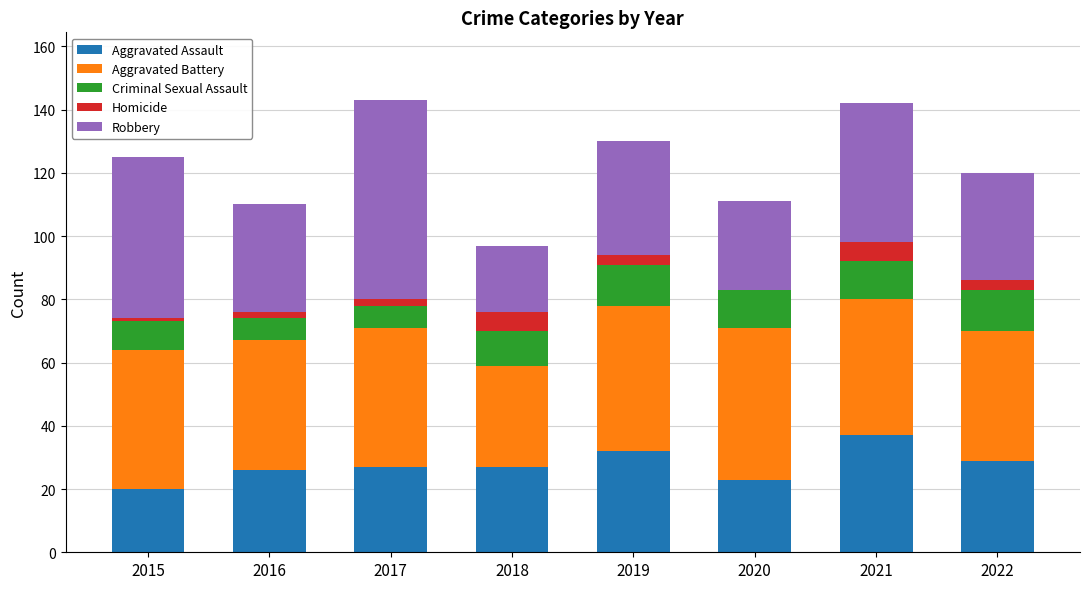

Is it true that Aggravated Assault equals 48 at 2021?

False